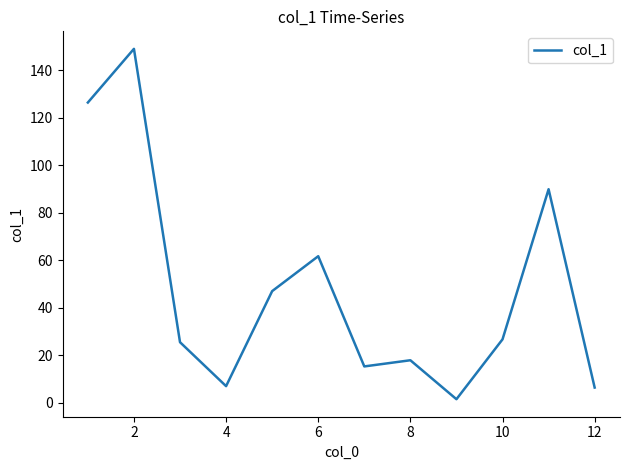

How many distinct data groups are displayed?

1